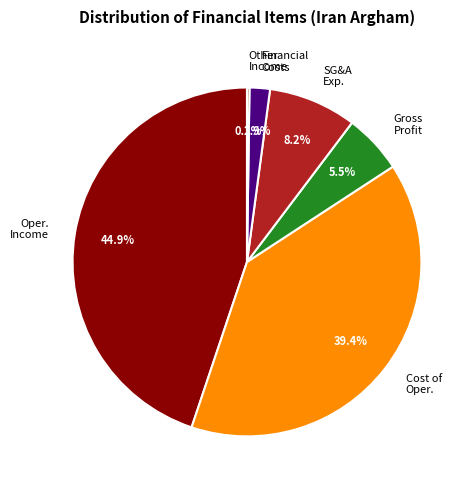

Does any single category account for the majority?

No